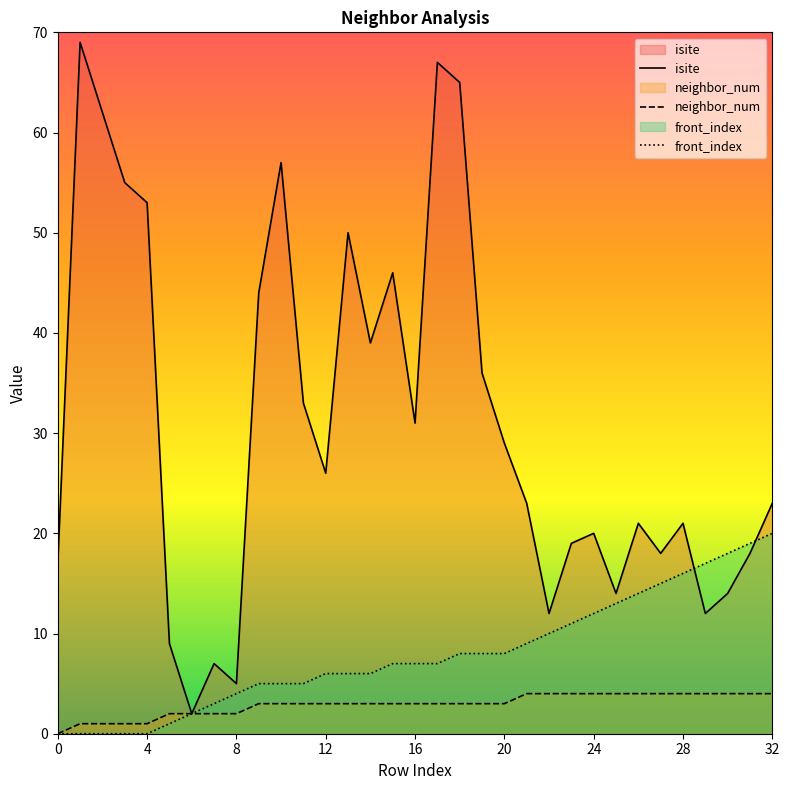

Reading left to right, transcribe all the data shown in this chart.

isite: 0=17	1=69	2=62	3=55	4=53	5=9	6=2	7=7	8=5	9=44	10=57	11=33	12=26	13=50	14=39	15=46	16=31	17=67	18=65	19=36	20=29	21=23	22=12	23=19	24=20	25=14	26=21	27=18	28=21	29=12	30=14	31=18	32=23
neighbor_num: 0=0	1=1	2=1	3=1	4=1	5=2	6=2	7=2	8=2	9=3	10=3	11=3	12=3	13=3	14=3	15=3	16=3	17=3	18=3	19=3	20=3	21=4	22=4	23=4	24=4	25=4	26=4	27=4	28=4	29=4	30=4	31=4	32=4
front_index: 0=0	1=0	2=0	3=0	4=0	5=1	6=2	7=3	8=4	9=5	10=5	11=5	12=6	13=6	14=6	15=7	16=7	17=7	18=8	19=8	20=8	21=9	22=10	23=11	24=12	25=13	26=14	27=15	28=16	29=17	30=18	31=19	32=20